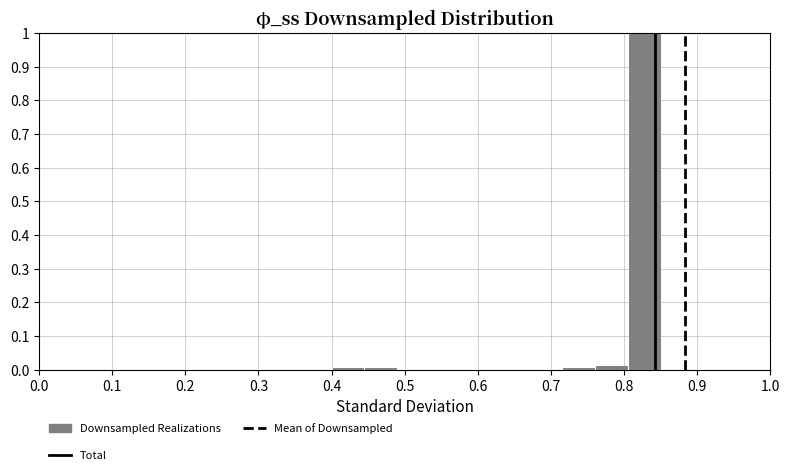

Reading left to right, transcribe this chart: for each bar, give the range it covers on the x-axis and its height. Neither the bar edges nor the heights are printed on the chart, so give them approximately, as read against the axes.

0.400 to 0.445: under 0.01
0.445 to 0.490: under 0.01
0.490 to 0.535: 0
0.535 to 0.580: 0
0.580 to 0.625: 0
0.625 to 0.670: 0
0.670 to 0.715: 0
0.715 to 0.760: under 0.01
0.760 to 0.805: 0.01
0.805 to 0.850: 1.00